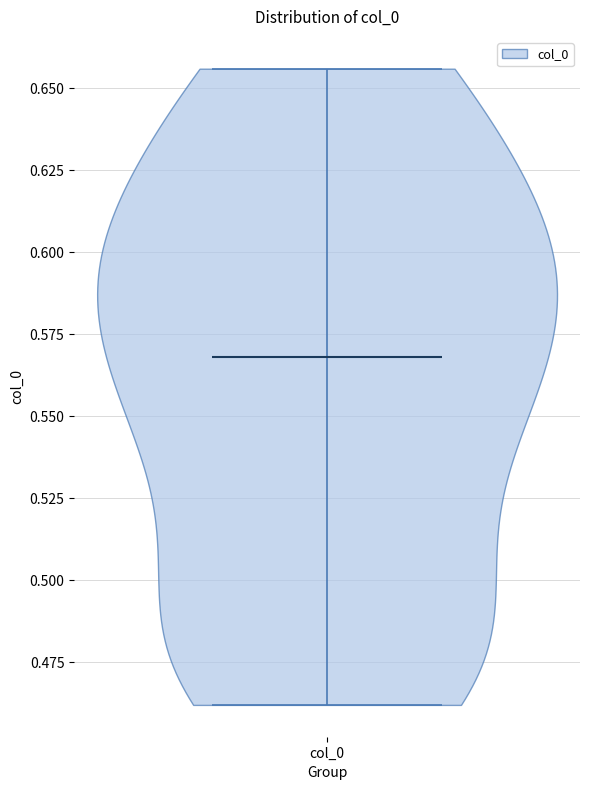

Read this violin plot against the y-axis: where its median line is, and the lowest and highest points the violin reaches. The values are not printed on the chart, so give them approximately, as read against the axis.

median line 0.570, lowest point 0.460, highest point 0.655